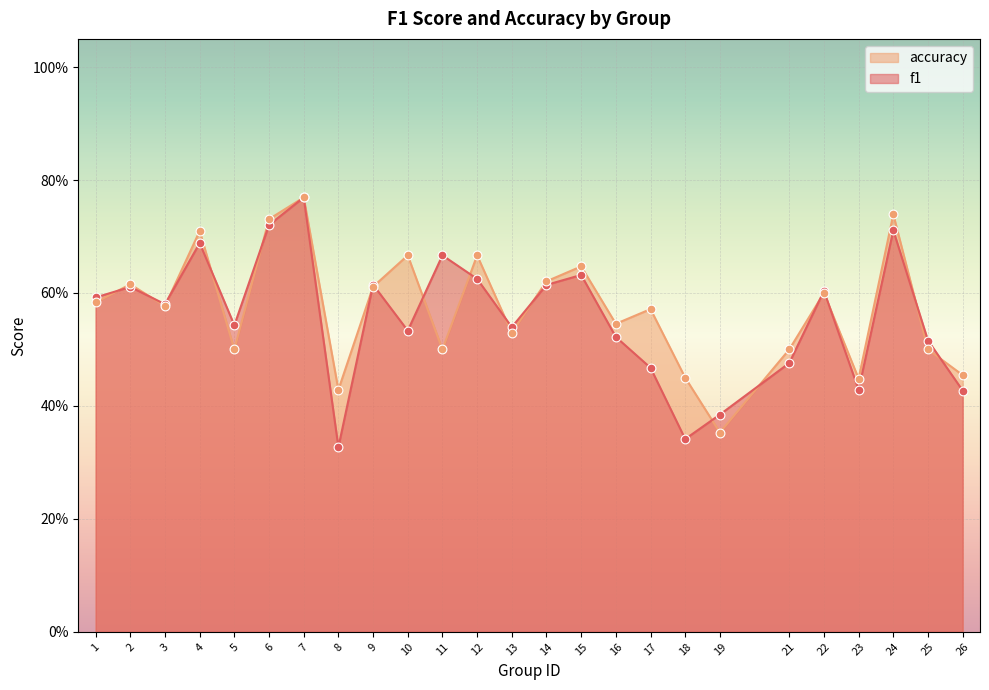

Is the value of f1 at 24 greater than the value of accuracy at 5?

Yes